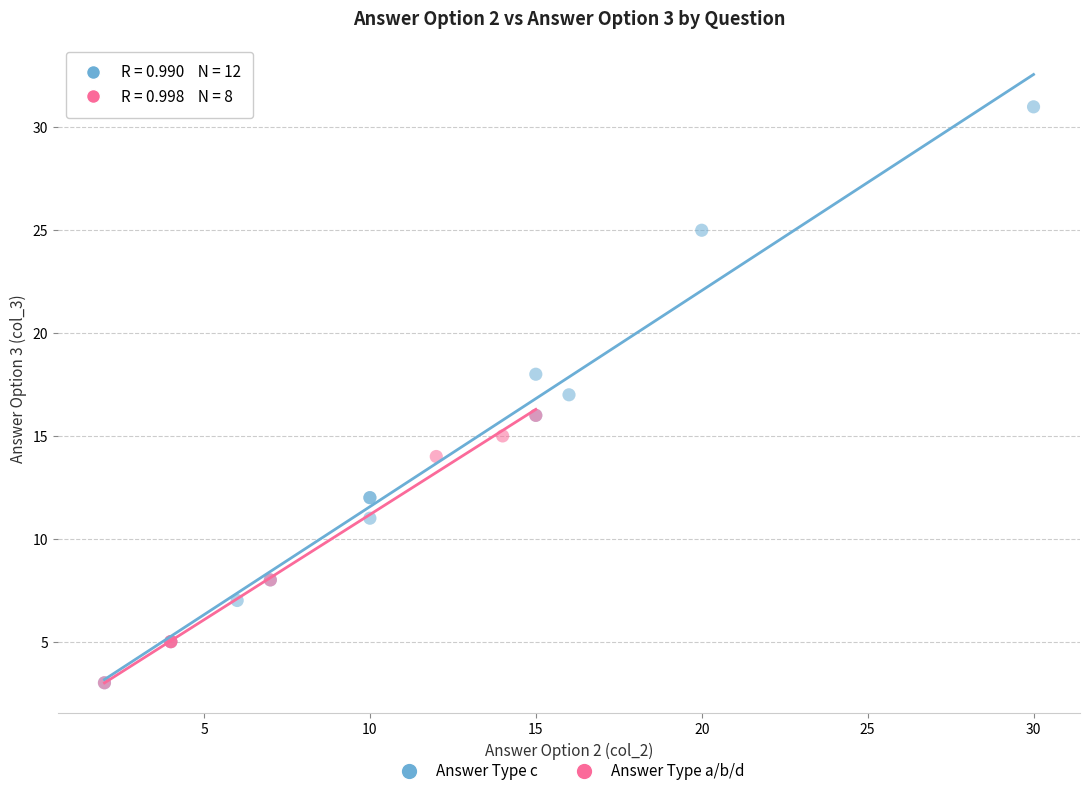

Which series reaches the maximum Y coordinate?

Answer Type c